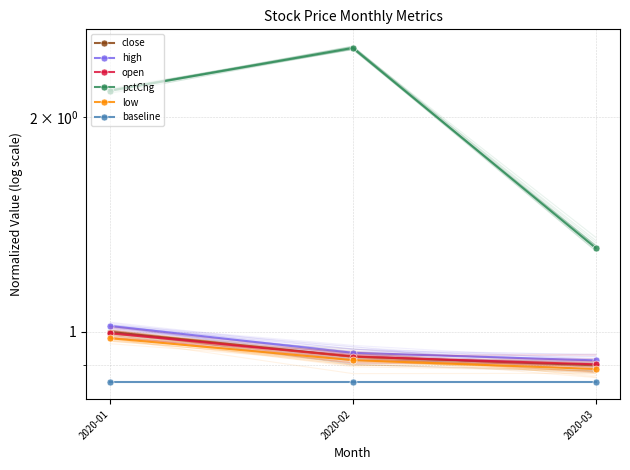

What is the difference between the low values at 2020-01 and 2020-03?

0.1